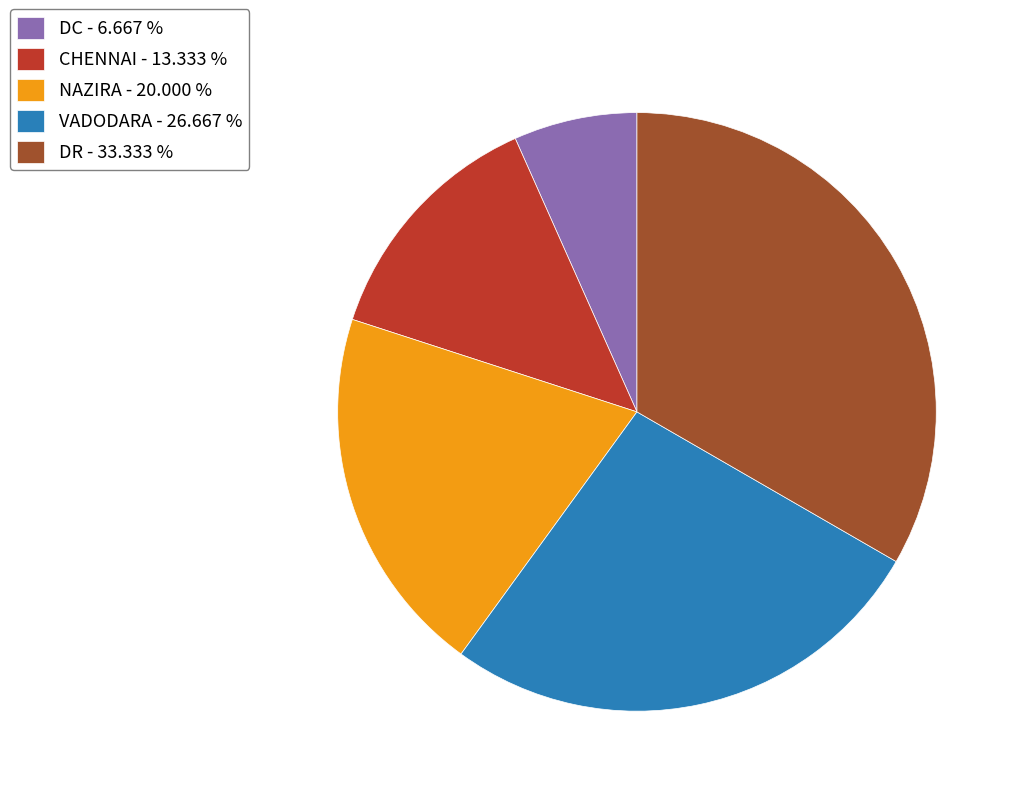

Is the sum of CHENNAI - 13.333 % and VADODARA - 26.667 % greater than half?

No